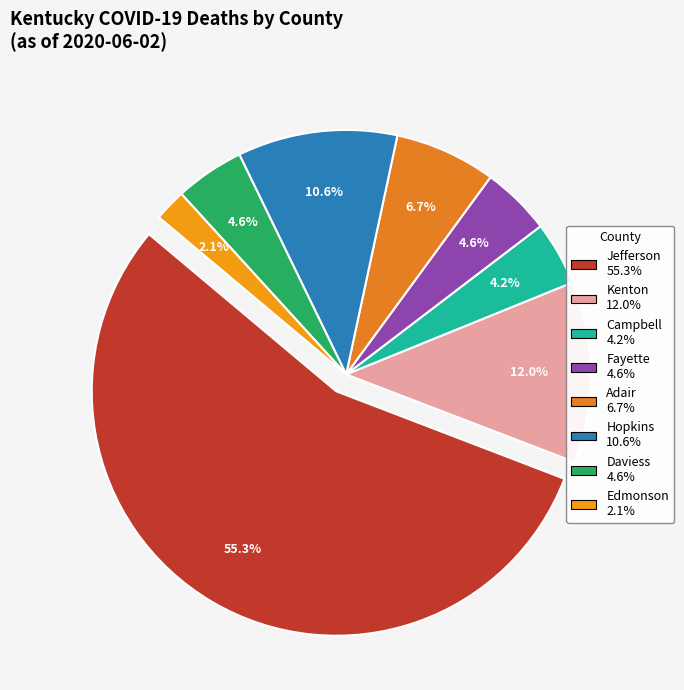

Which category accounts for the majority?

Deaths Jefferson